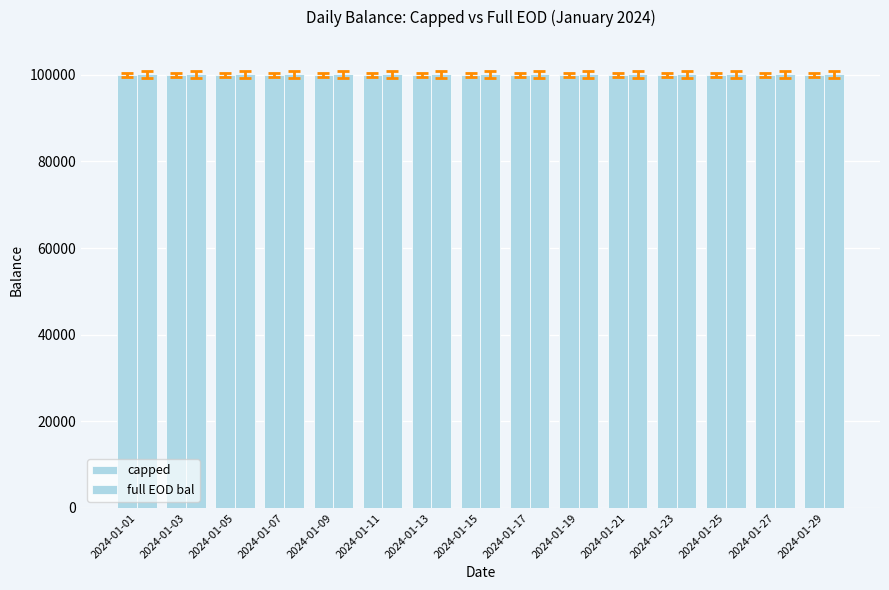

Which series has the largest range (max minus min)?

capped